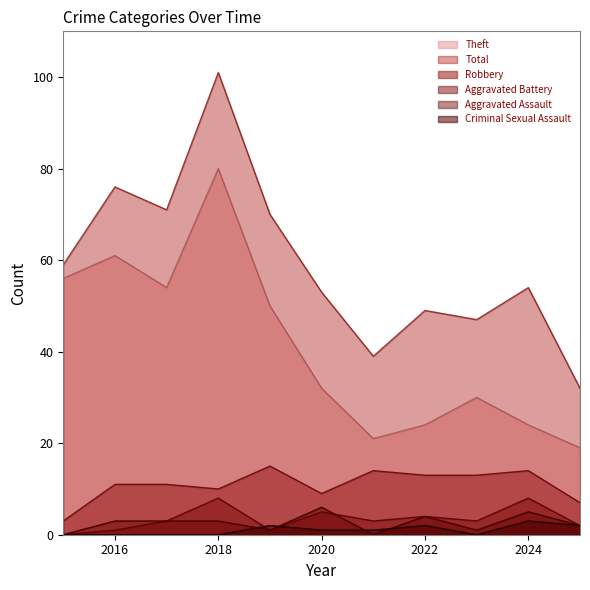

How many values in the Aggravated Battery series exceed 3?

4